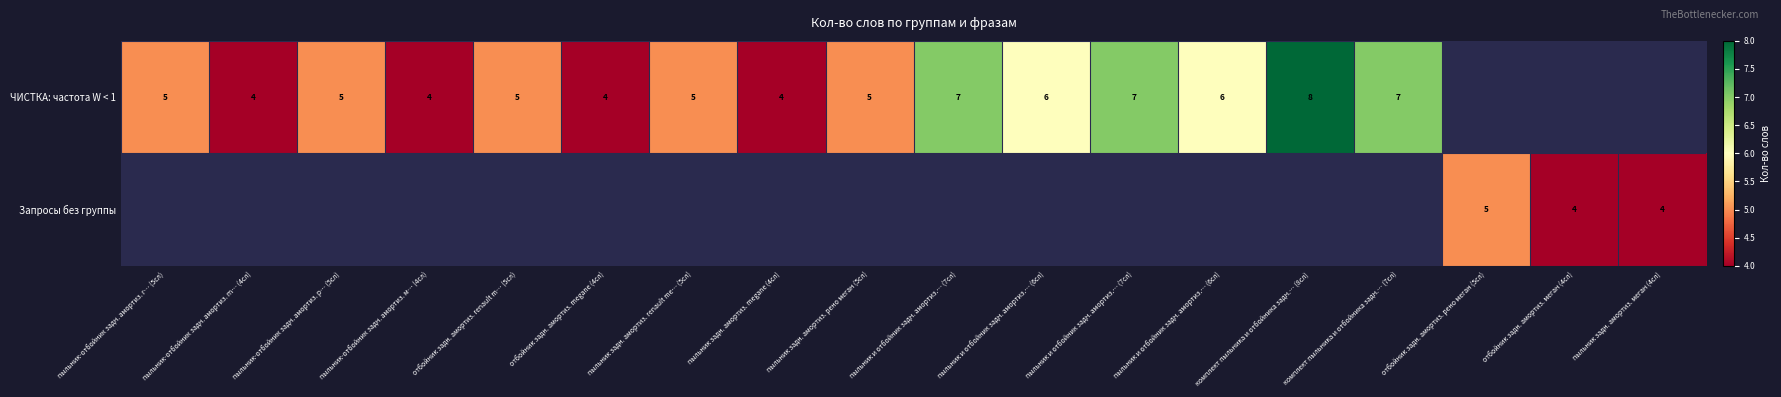

List the labels in order of ЧИСТКА: частота W < 1 value, smallest first.

пыльник-отбойник задн. амортиз. m… (4сл), пыльник-отбойник задн. амортиз. м… (4сл), отбойник задн. амортиз. megane (4сл), пыльник задн. амортиз. megane (4сл), пыльник-отбойник задн. амортиз. r… (5сл), пыльник-отбойник задн. амортиз. р… (5сл), отбойник задн. амортиз. renault m… (5сл), пыльник задн. амортиз. renault me… (5сл), пыльник задн. амортиз. рено меган (5сл), пыльник и отбойник задн. амортиз.… (6сл), пыльник и отбойник задн. амортиз.… (6сл), пыльник и отбойник задн. амортиз.… (7сл), пыльник и отбойник задн. амортиз.… (7сл), комплект пыльника и отбойника задн.… (7сл), комплект пыльника и отбойника задн.… (8сл), отбойник задн. амортиз. рено меган (5сл), отбойник задн. амортиз. меган (4сл), пыльник задн. амортиз. меган (4сл)